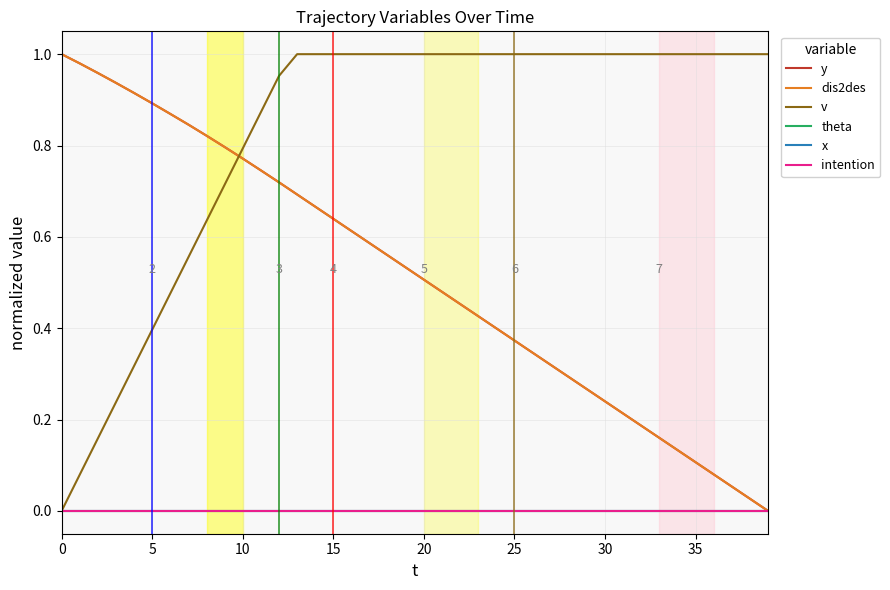

What is the maximum value for y?

1.0